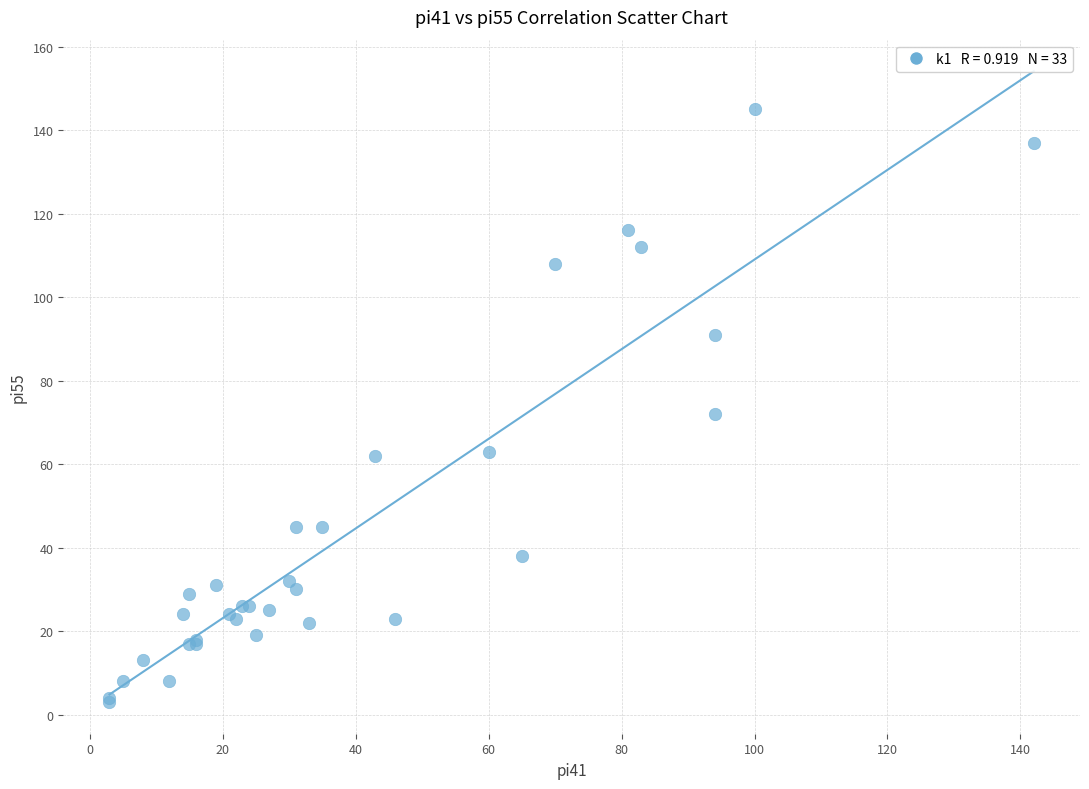

What Y value in the scatter plot is closest to 74?

72